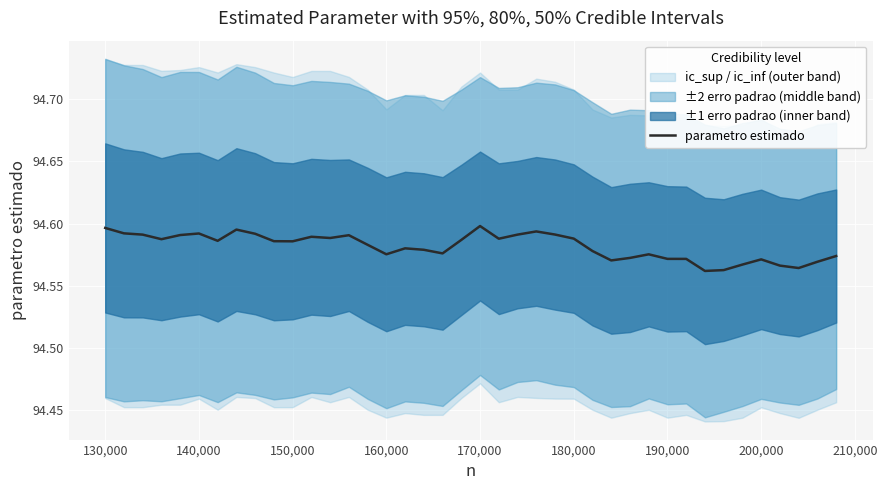

Reading right to left, what are all the values shown in this chart?

94.6	94.6	94.6	94.6	94.6	94.6	94.6	94.6	94.6	94.6	94.6	94.6	94.6	94.6	94.6	94.6	94.6	94.6	94.6	94.6	94.6	94.6	94.6	94.6	94.6	94.6	94.6	94.6	94.6	94.6	94.6	94.6	94.6	94.6	94.6	94.6	94.6	94.6	94.6	94.6